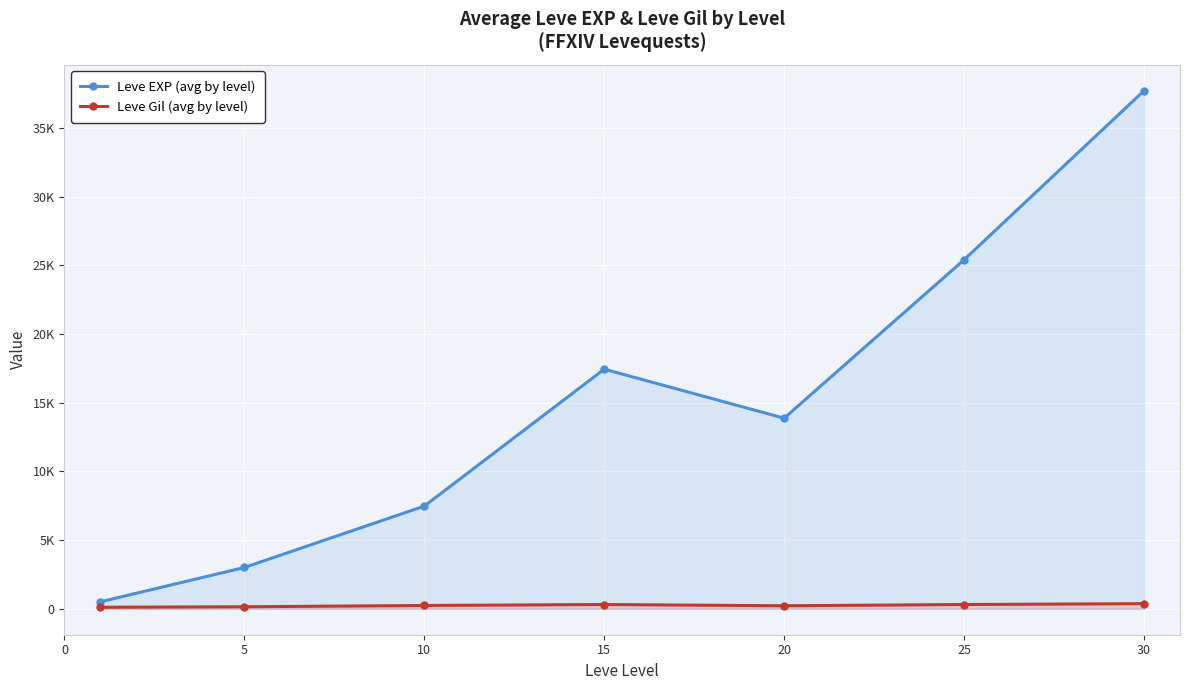

What value does the Leve EXP (avg by level) series have at 5?

3008.3